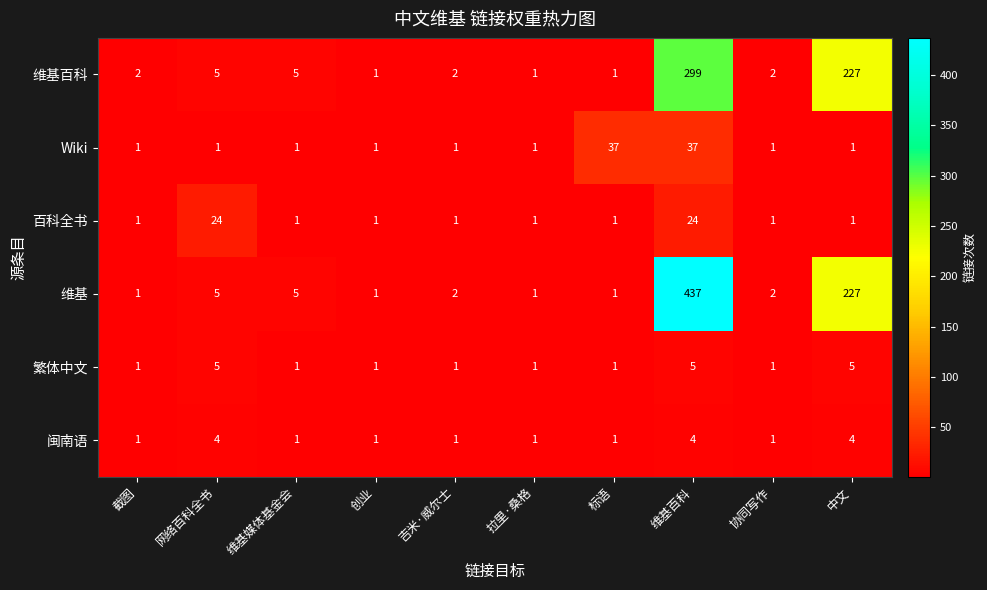

What is the average value of the Wiki series?

8